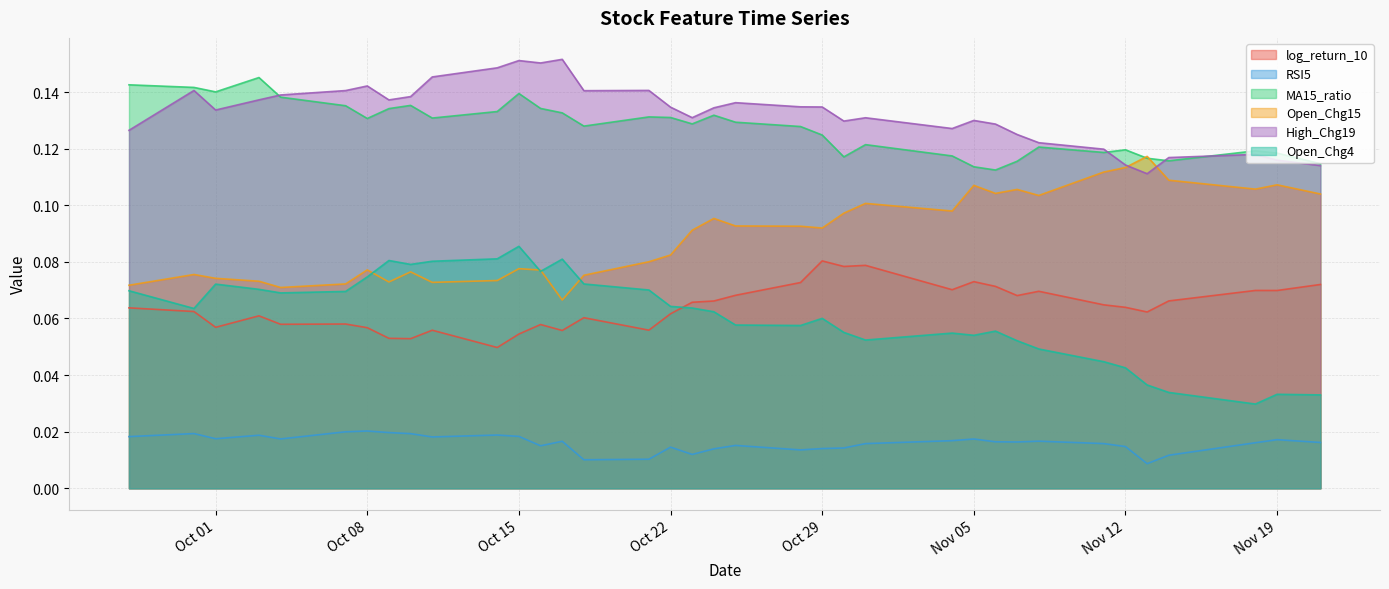

Rank the series at 2024-11-07 from lowest to highest value.

RSI5, Open_Chg4, log_return_10, Open_Chg15, MA15_ratio, High_Chg19